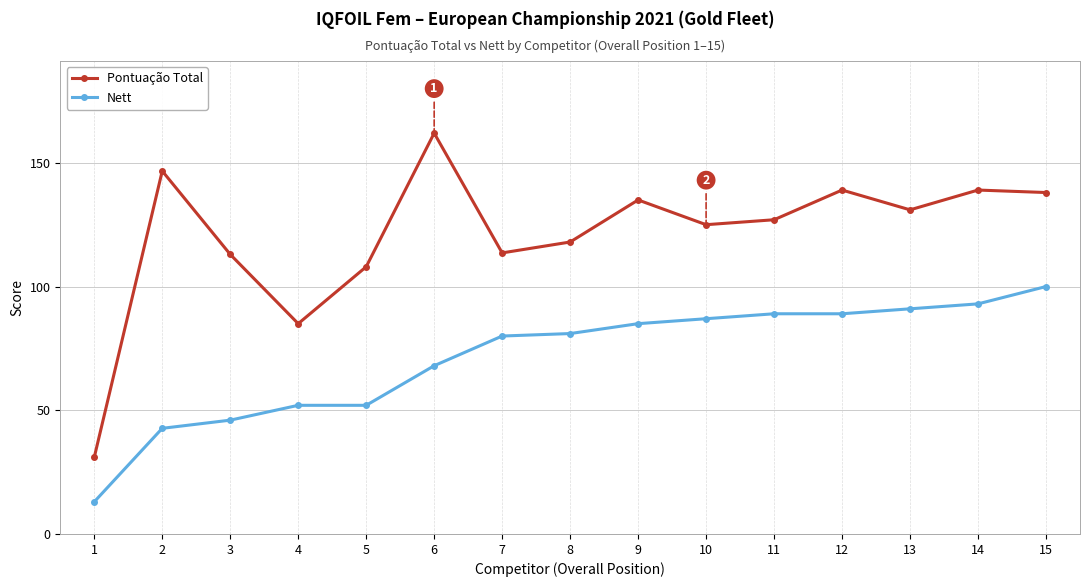

True or false: Pontuação Total has more than 0 interior local peaks.

True